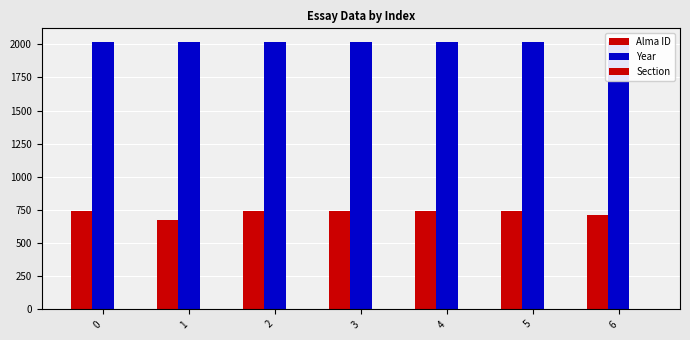

How many values in the Alma ID series exceed 741?

3